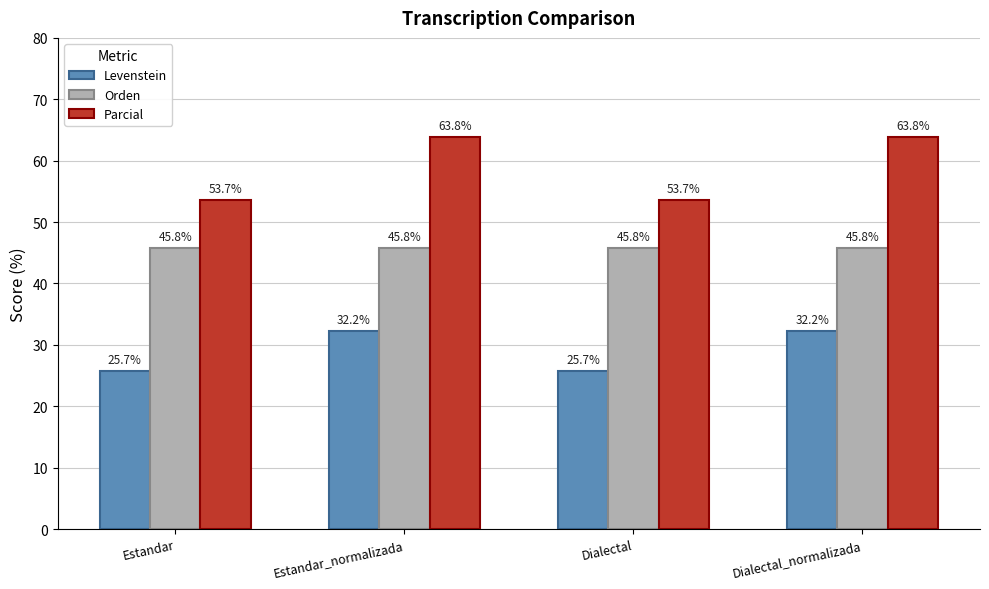

Is the value of Parcial at Estandar_normalizada greater than the value of Orden at Dialectal?

Yes